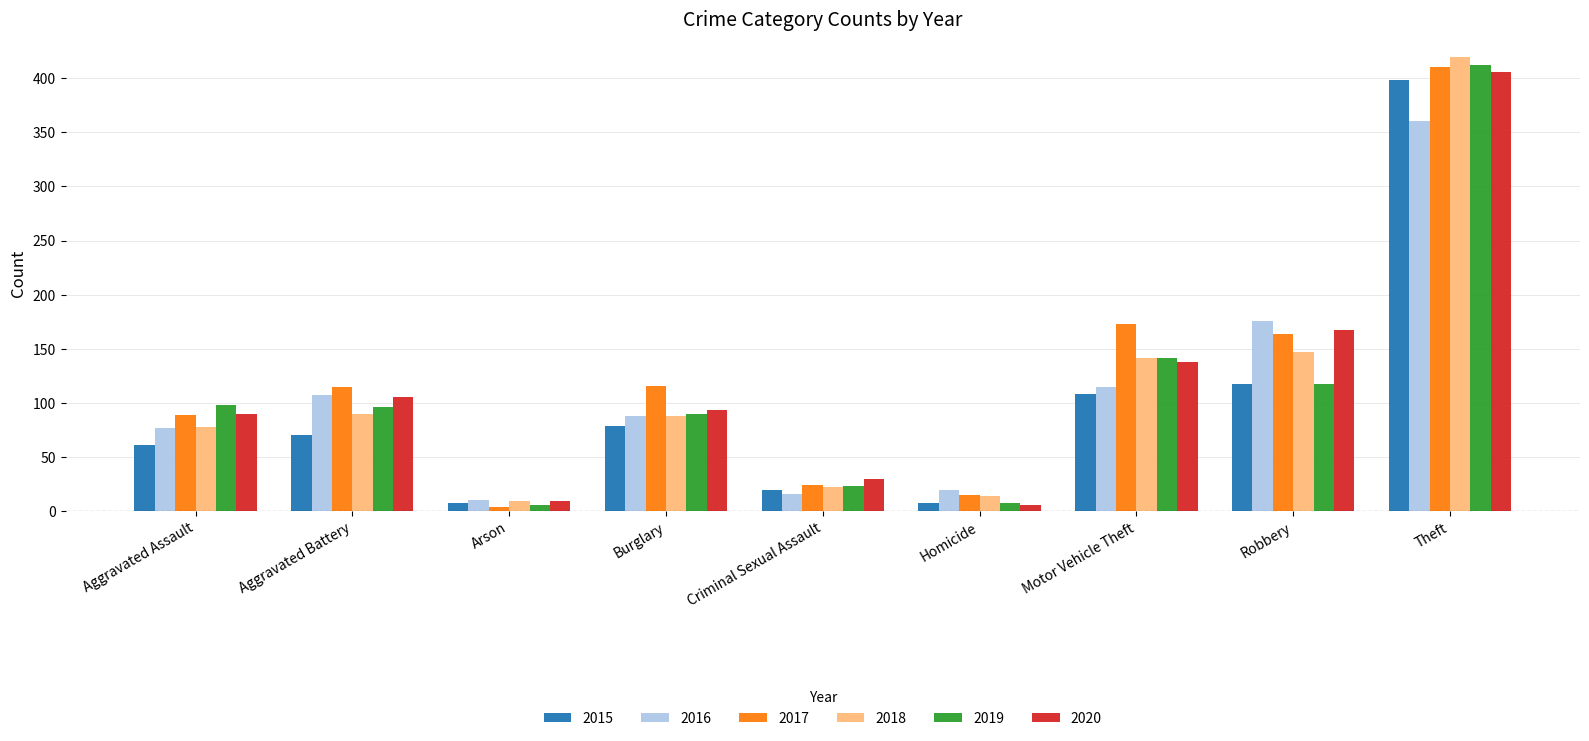

How many groups of bars are there?

9